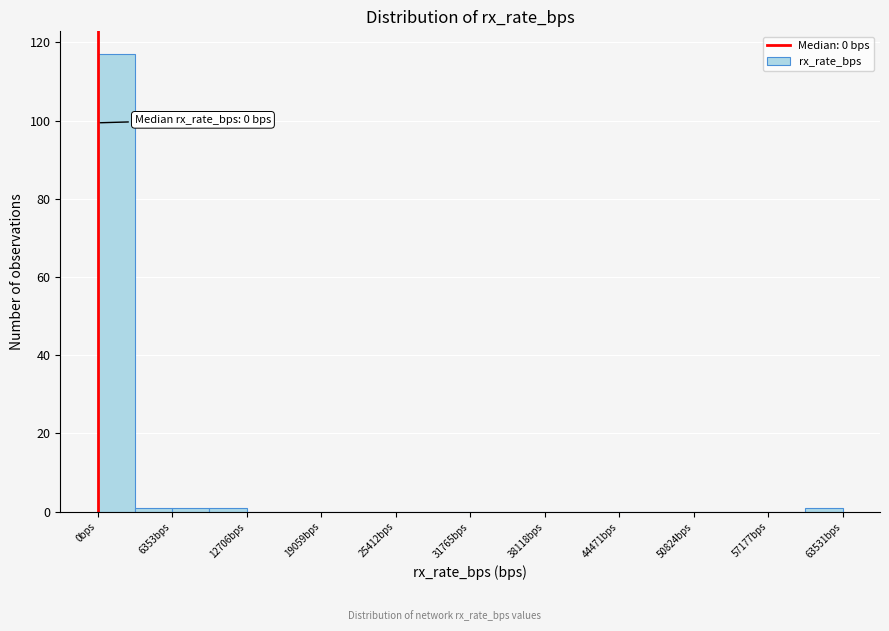

Read against the x-axis, roughly where is the centre of the tallest bar?

2000